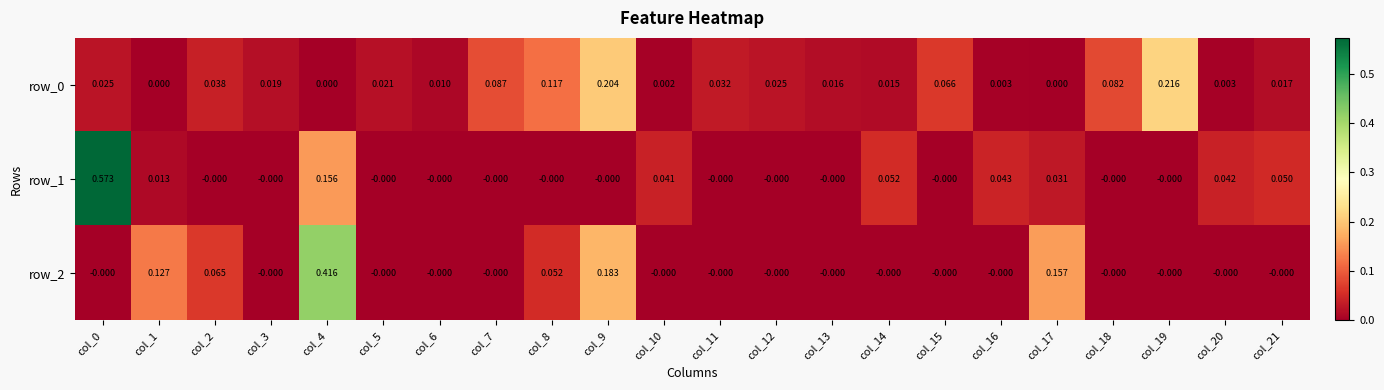

Which series has the largest range (max minus min)?

row_1